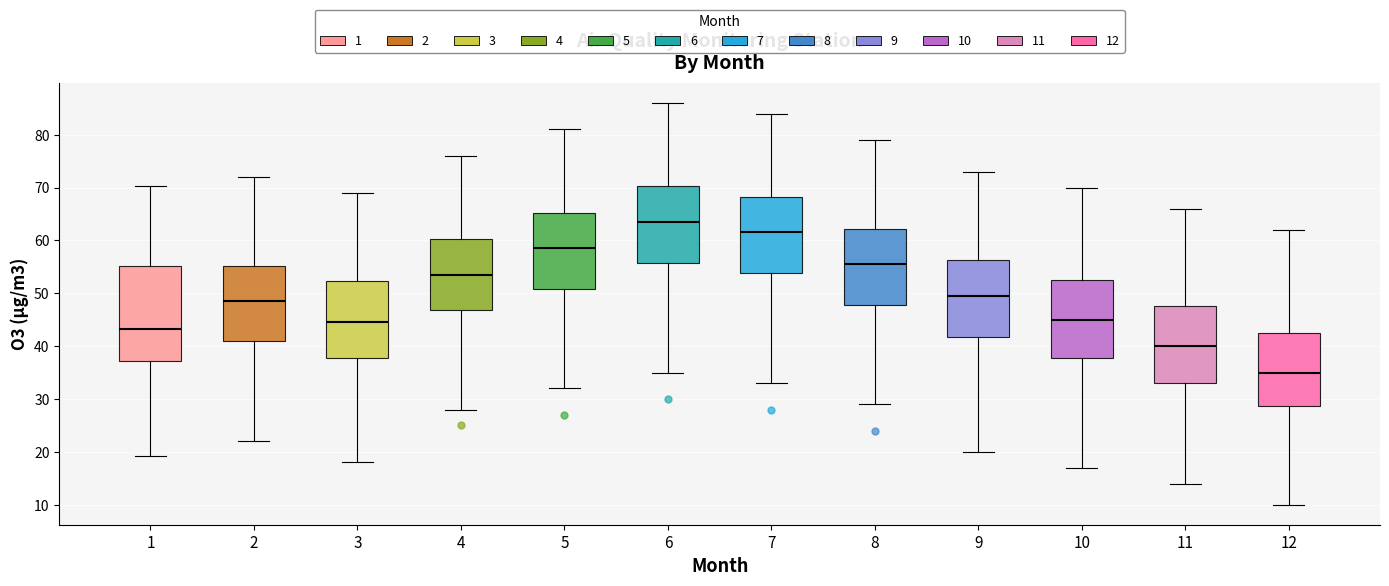

Comparing the boxes themselves (not the whiskers), which one is the tallest?

1